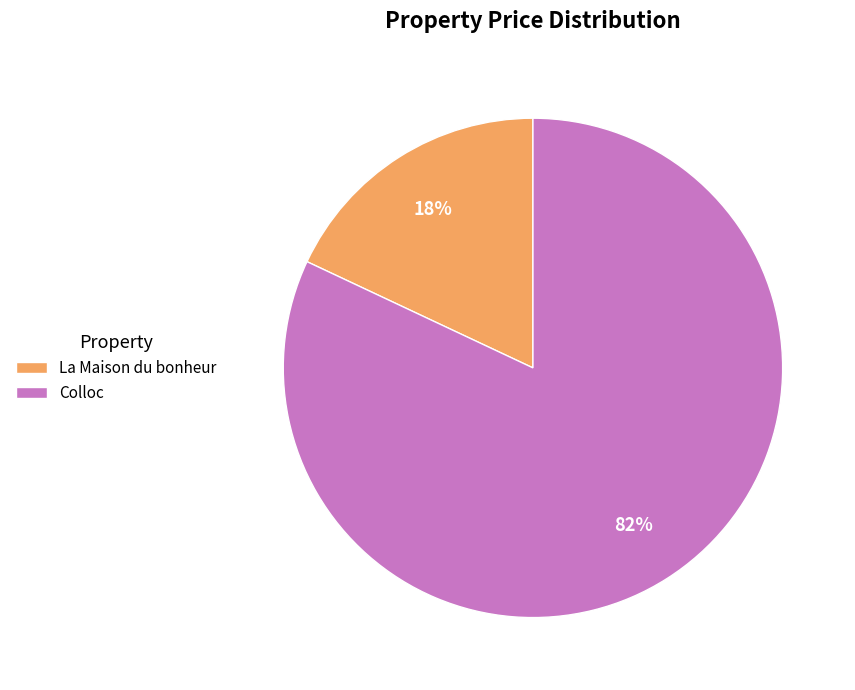

Does Colloc represent more than half of the total?

Yes